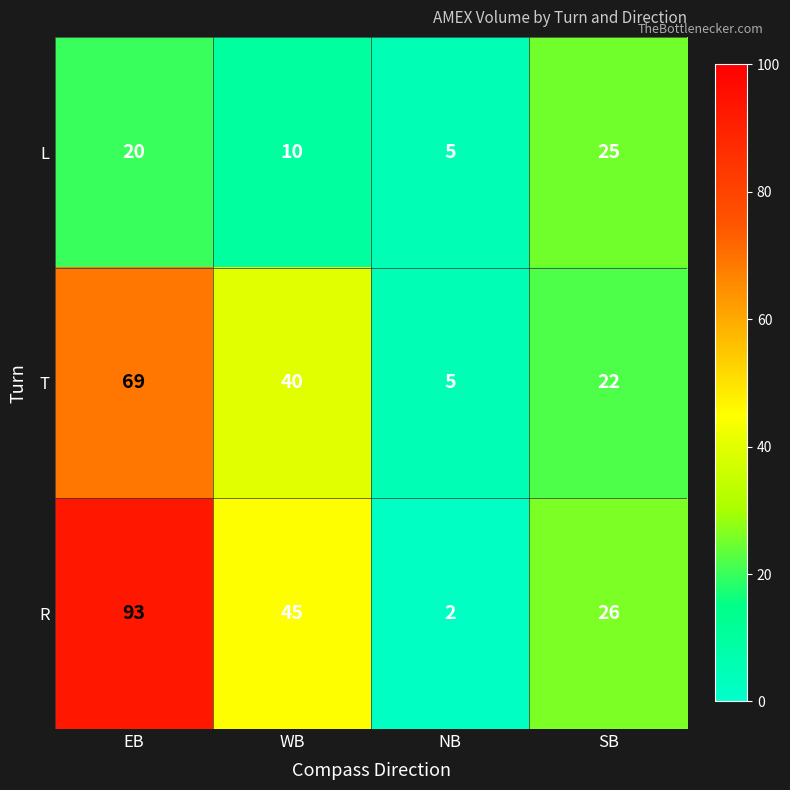

What is the average value of the L series?

15